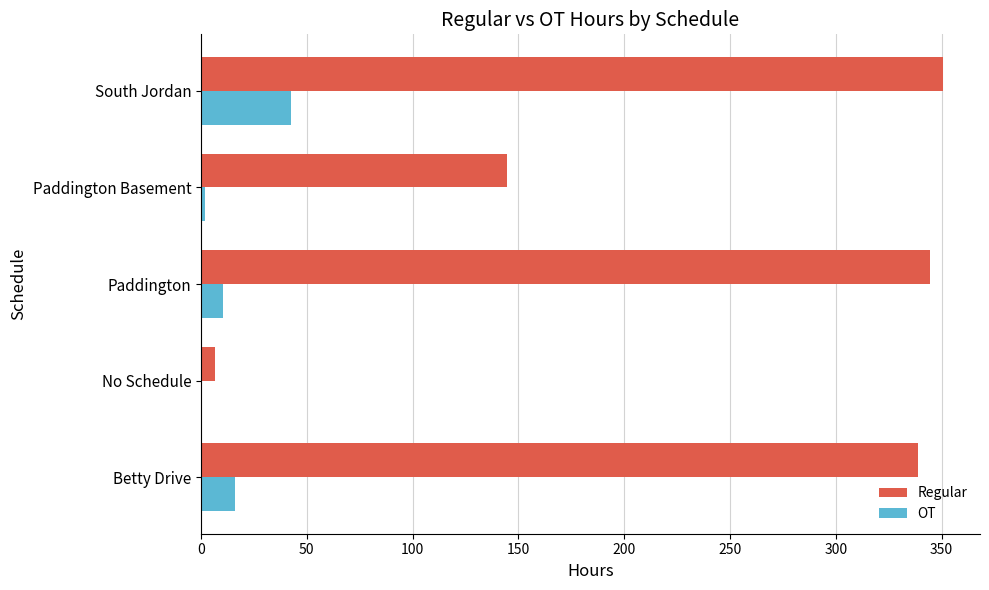

Which series has the largest total across all categories?

Regular